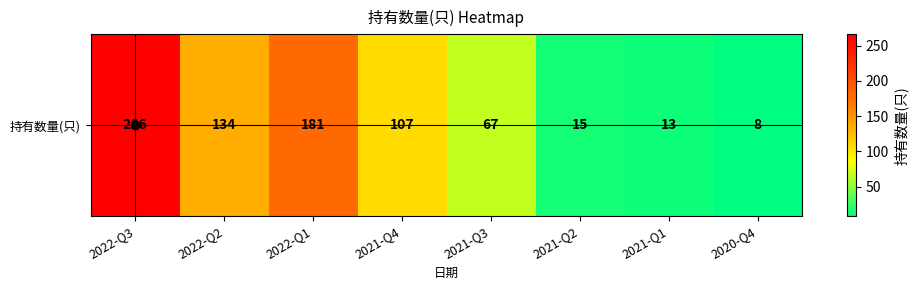

At which label does the data first exceed 107?

2022-Q3